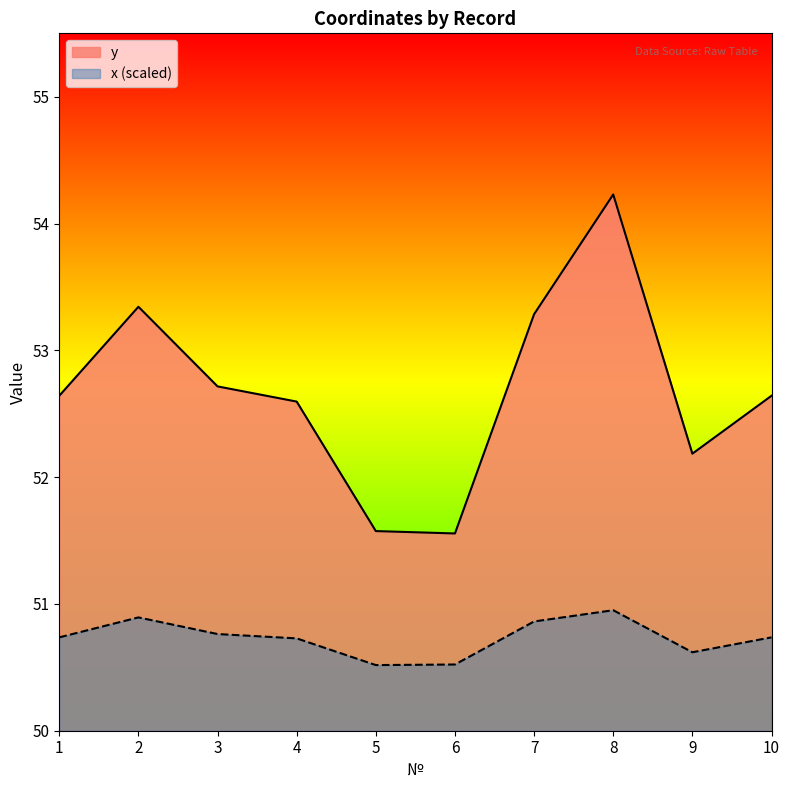

Reading left to right, what are all the values shown in this chart?

y: 1=52.6	2=53.3	3=52.7	4=52.6	5=51.6	6=51.6	7=53.3	8=54.2	9=52.2	10=52.6
x: 1=50.7	2=50.9	3=50.8	4=50.7	5=50.5	6=50.5	7=50.9	8=51.0	9=50.6	10=50.7